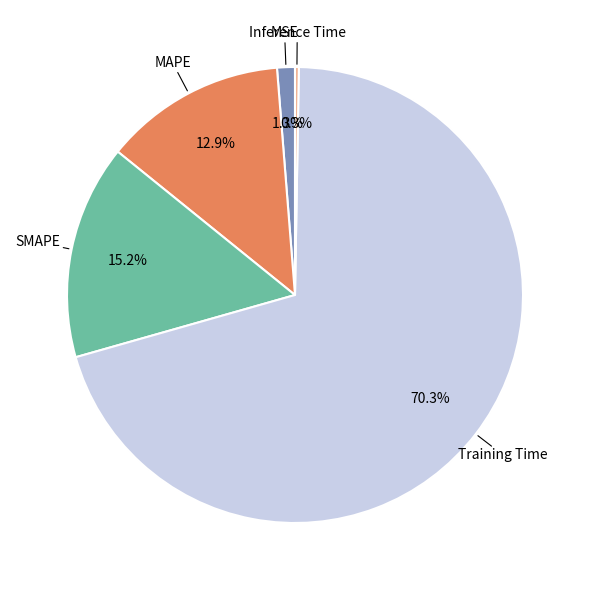

Which has a higher value, SMAPE or Training Time?

Training Time